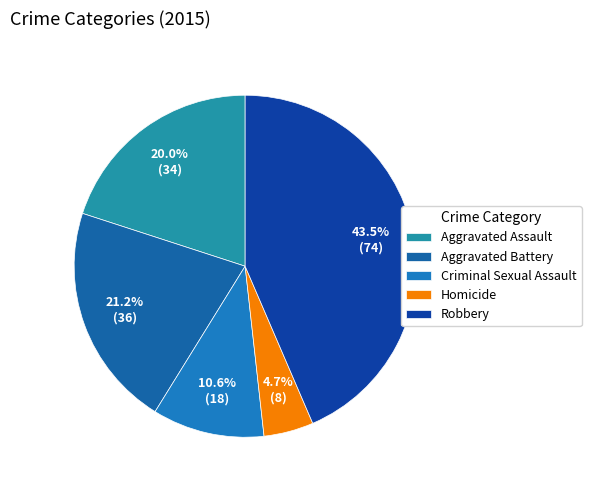

To the nearest percent, what portion does Criminal Sexual Assault represent?

11%